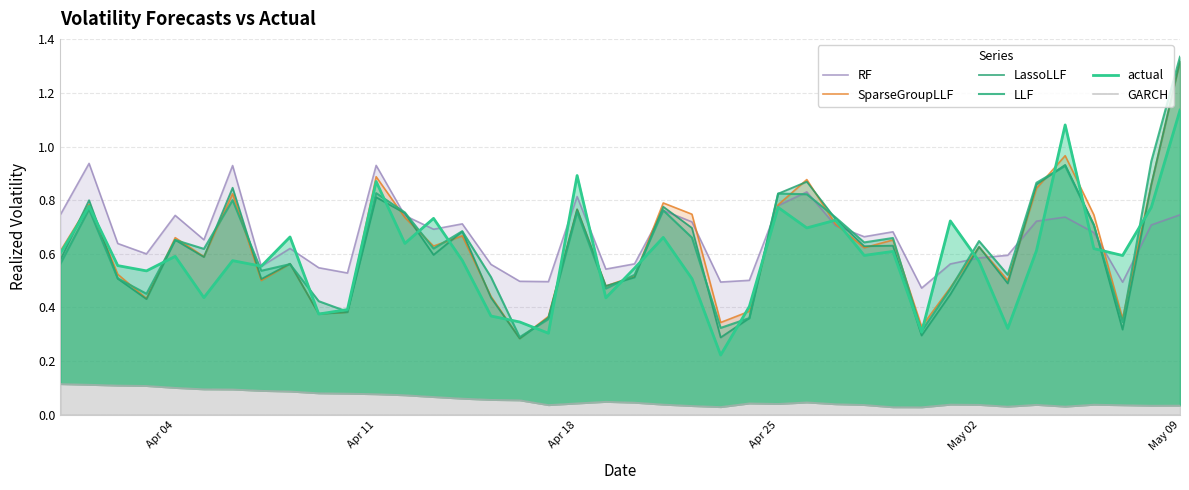

What is the maximum value shown in the chart?

1.3